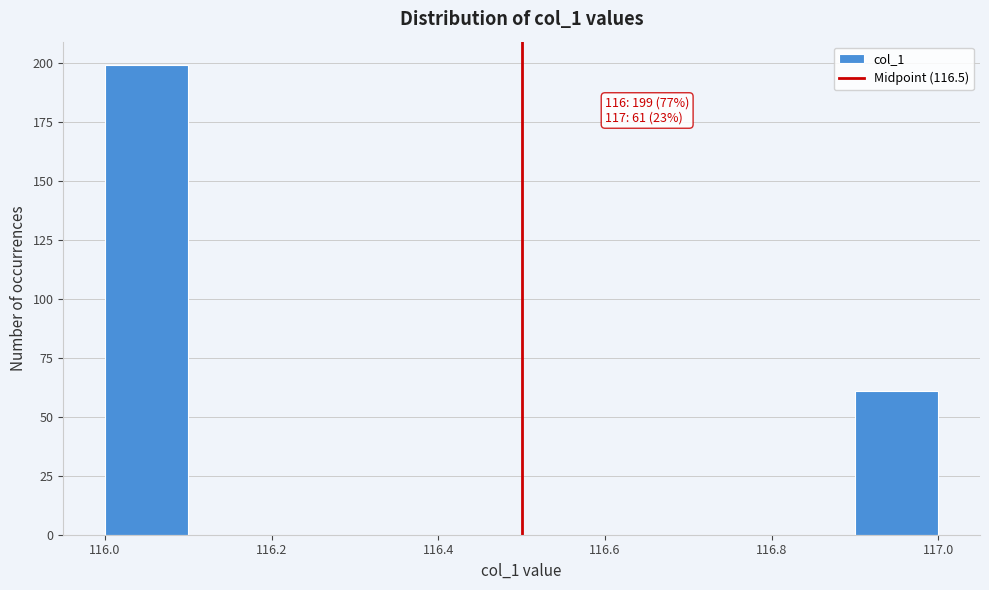

Which range on the x-axis has the tallest bar?

116.0 to 116.1